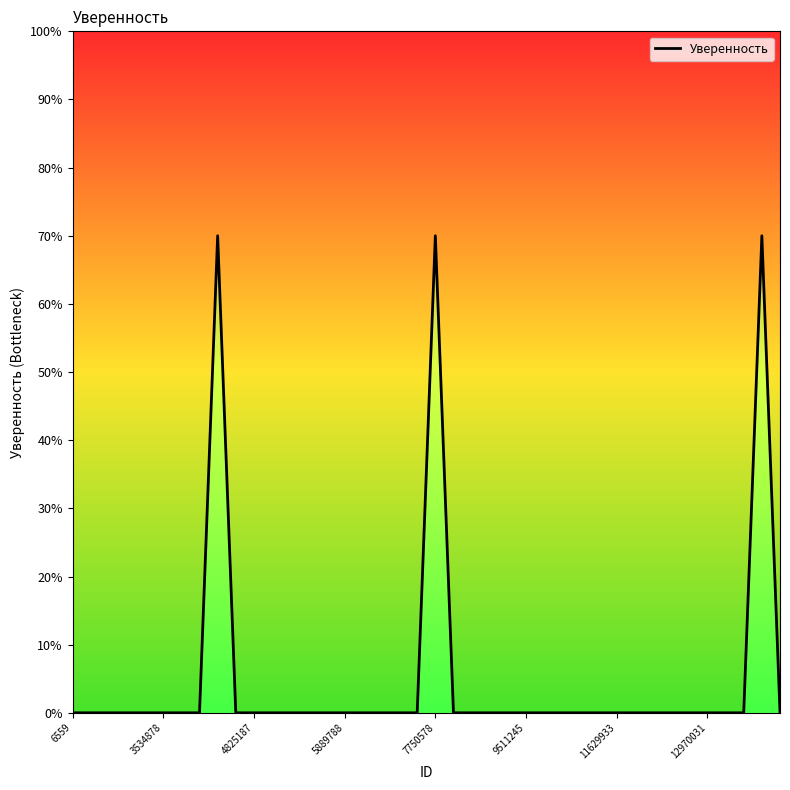

At which label is the value closest to 35?

6559